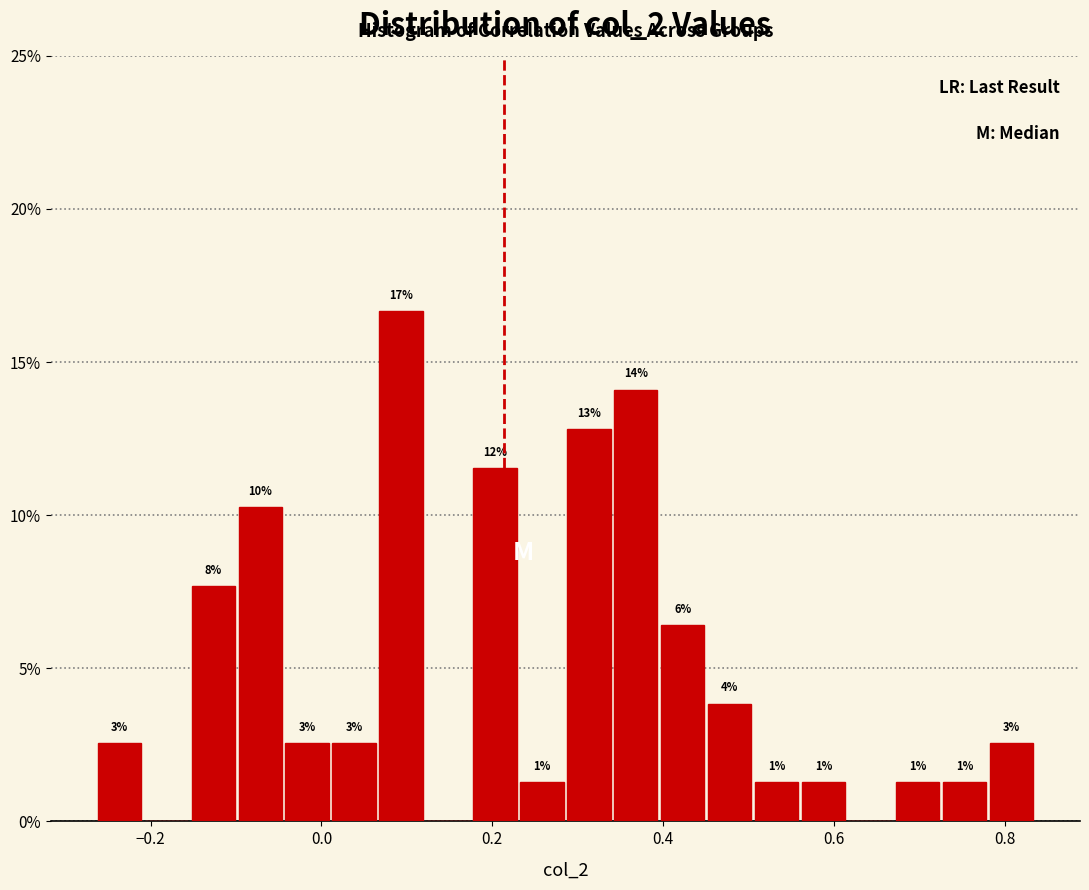

Read against the x-axis, roughly where is the centre of the tallest bar?

0.10